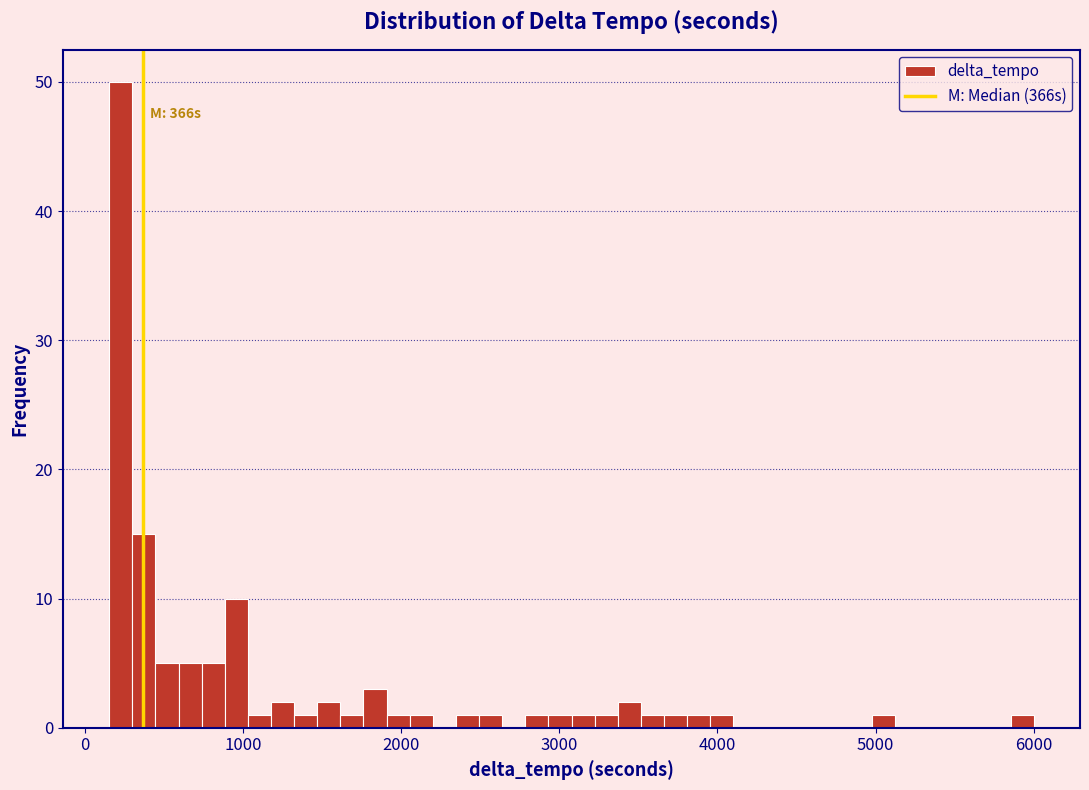

Read against the x-axis, roughly where is the centre of the tallest bar?

200